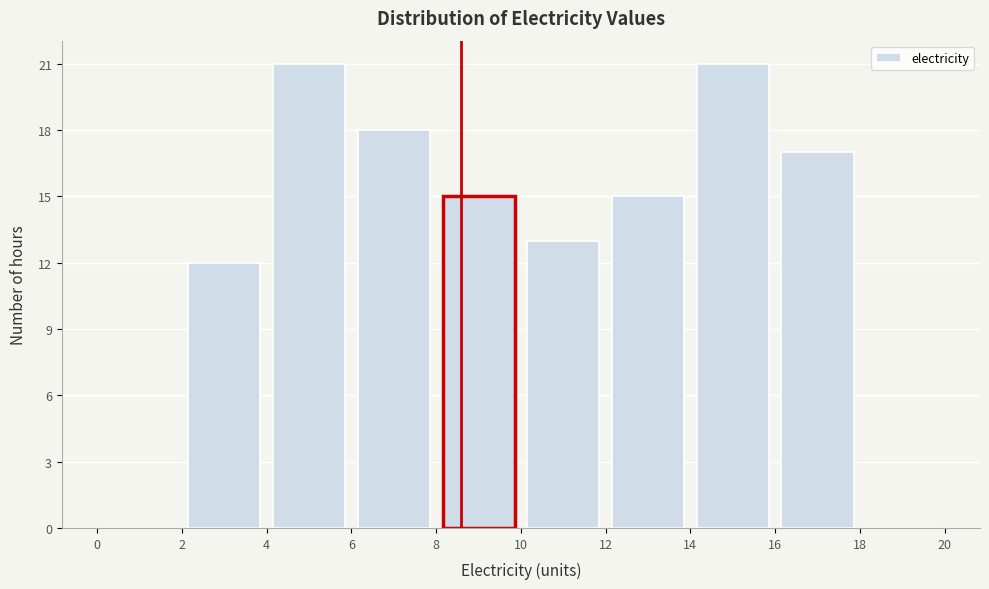

Reading left to right, list every bar in this chart as the range it spans on the x-axis followed by its height. The values are not printed on the chart, so give them approximately, as read against the axis.

0 to 2: 0
2 to 4: 12
4 to 6: 21
6 to 8: 18
8 to 10: 15
10 to 12: 13
12 to 14: 15
14 to 16: 21
16 to 18: 17
18 to 20: 0